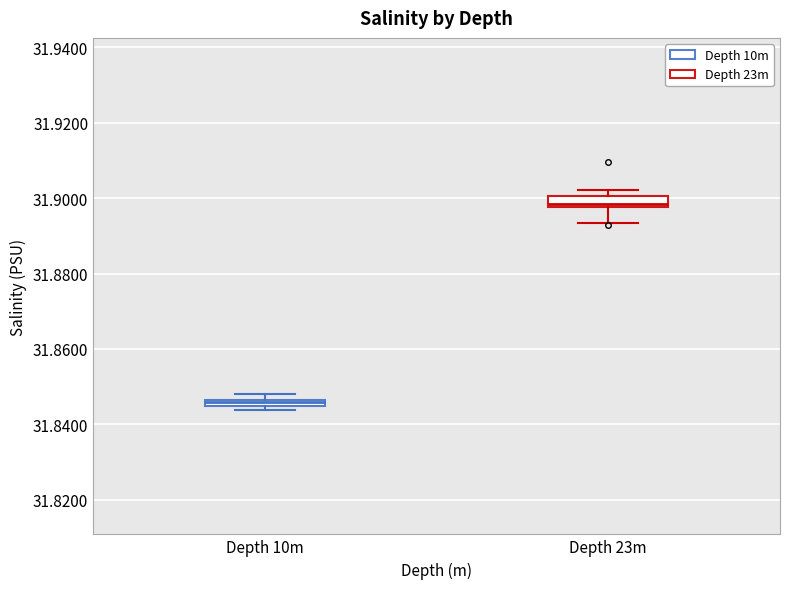

Which box's median line is the lowest?

Depth 10m